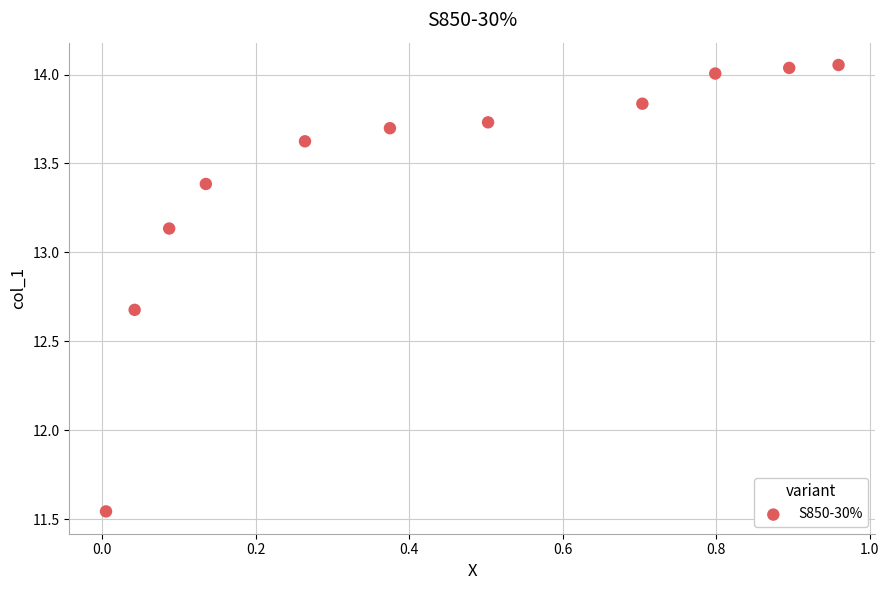

What is the average Y value?

13.4